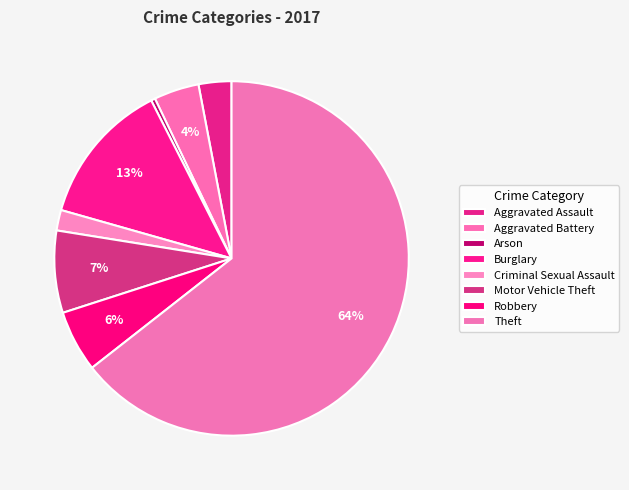

To the nearest percent, what portion does Criminal Sexual Assault represent?

2%